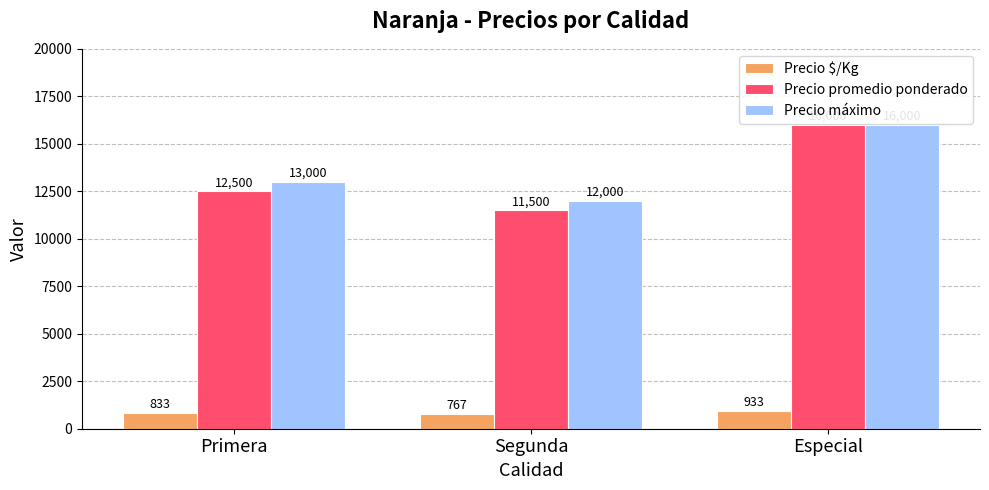

Reading left to right, transcribe all the data shown in this chart.

Precio $/Kg: 833	767	933
Precio promedio ponderado: 12500	11500	16000
Precio máximo: 13000	12000	16000